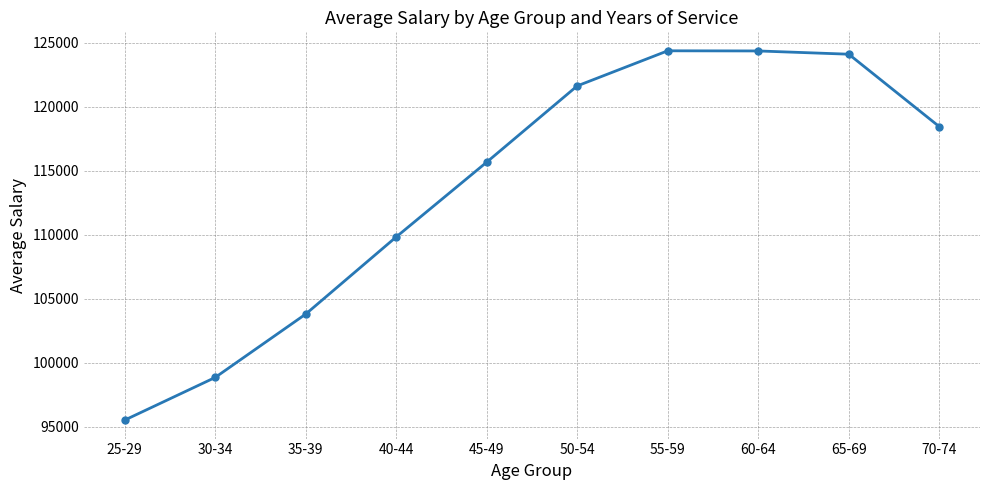

What value does the data have at 35-39, to the nearest 10?

103800